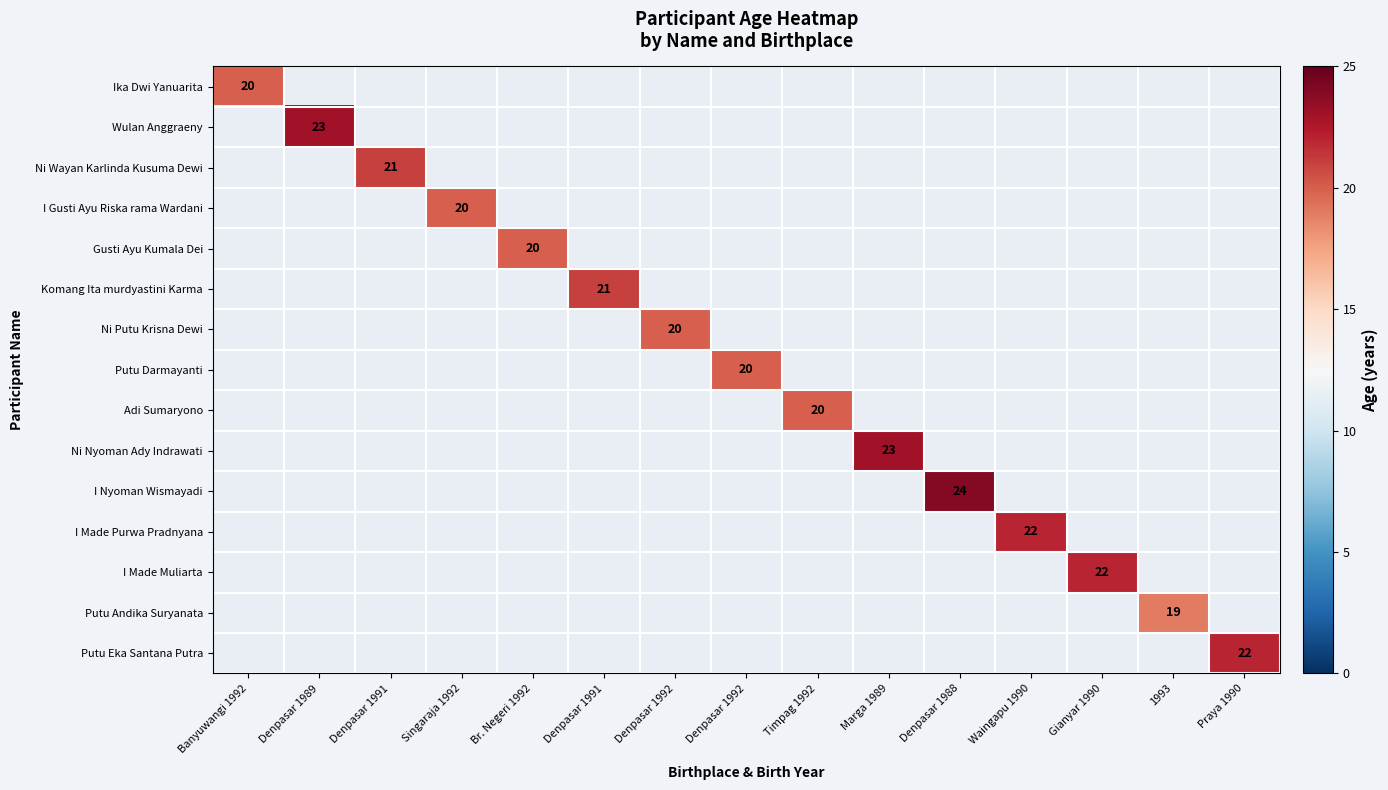

How many series are shown in this chart?

15